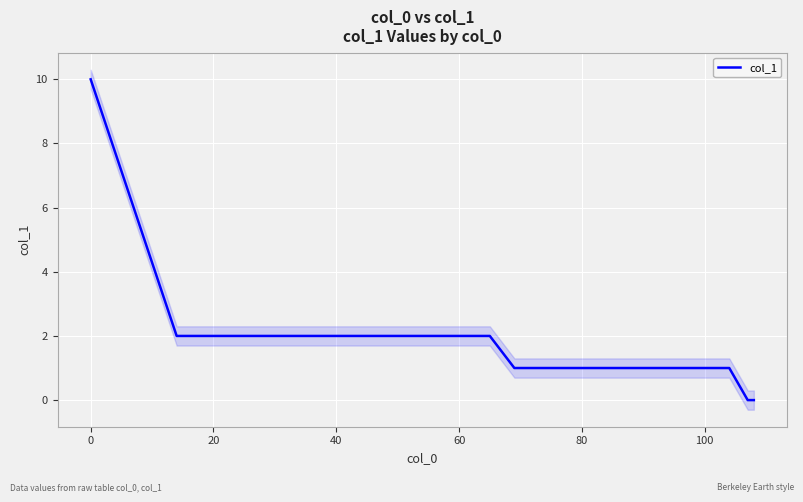

How many data points does each series have?

15